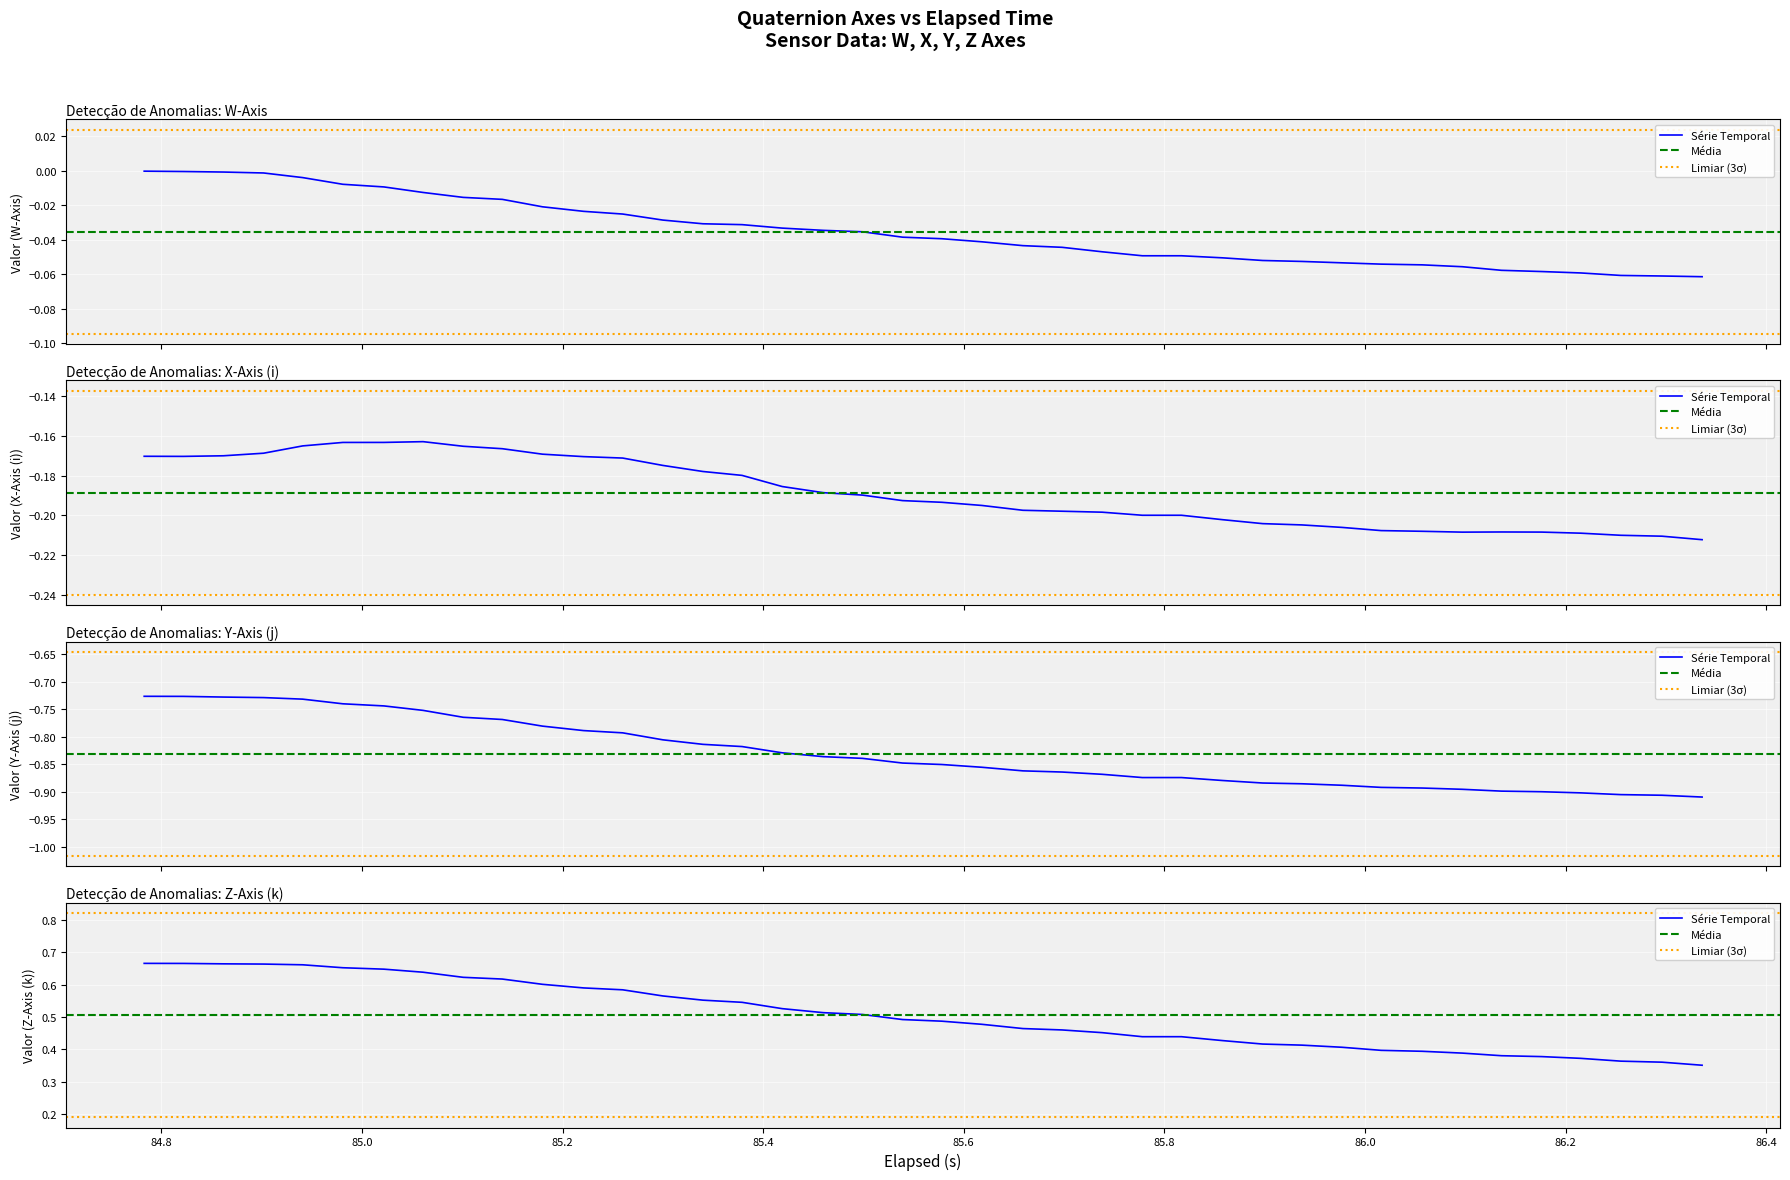

At how many categories does at least one series exceed 0?

40